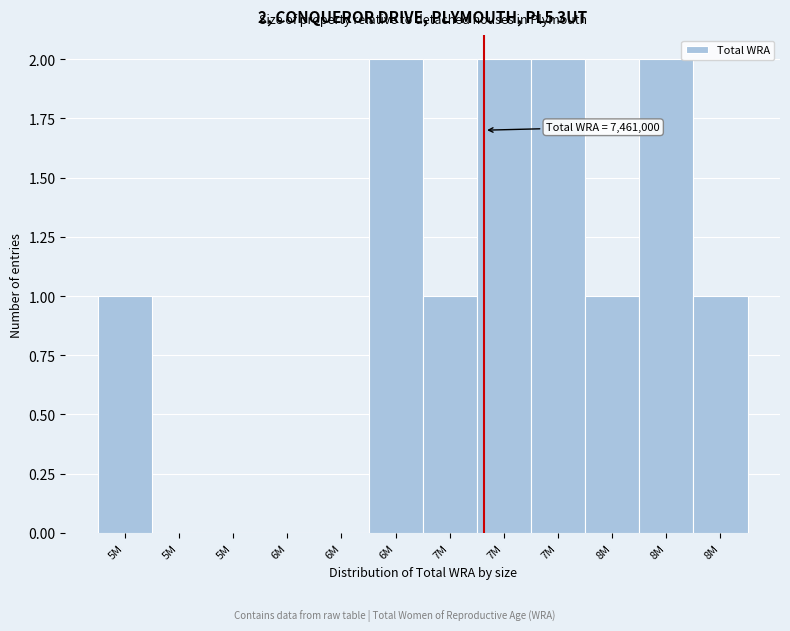

How many categories are shown in the chart?

12